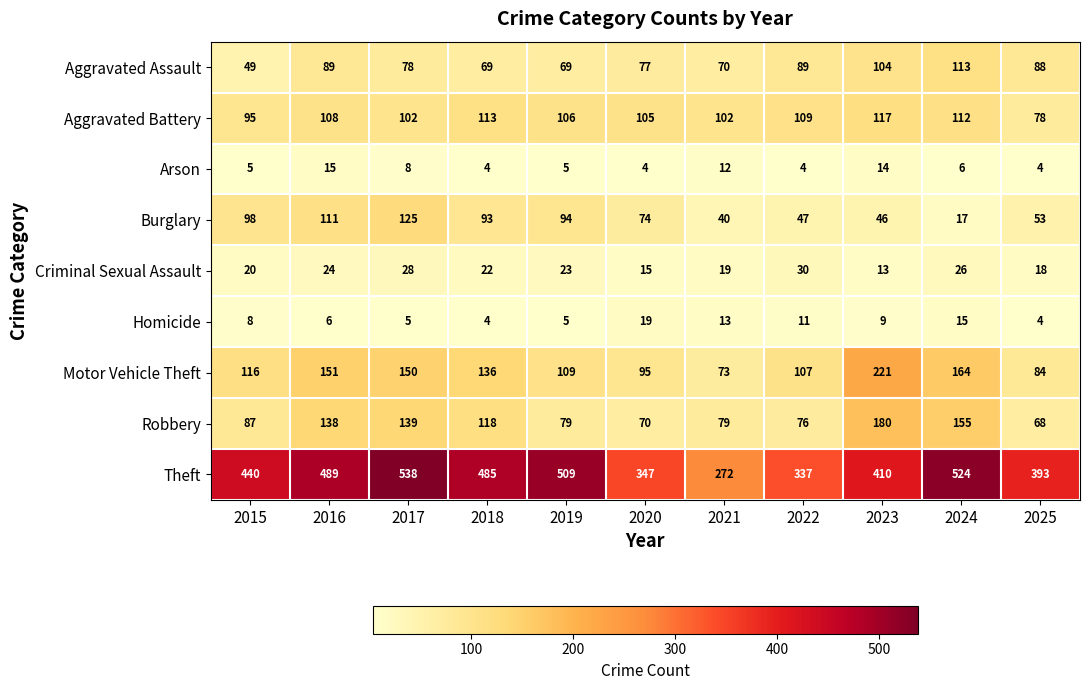

The value of Aggravated Battery at 2018 is 72. True or false?

False